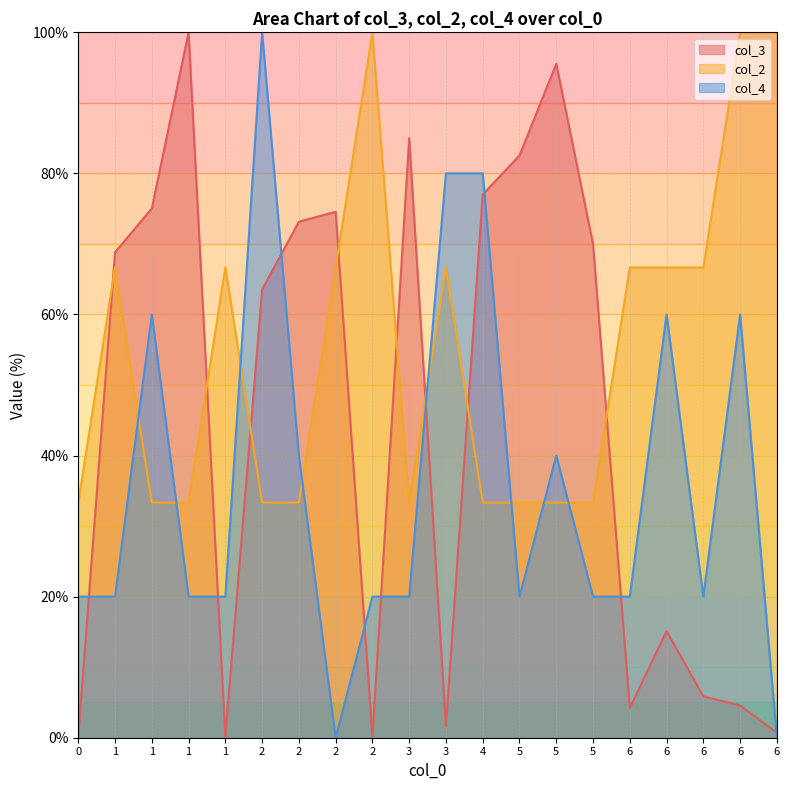

Which series has the largest range (max minus min)?

col_4